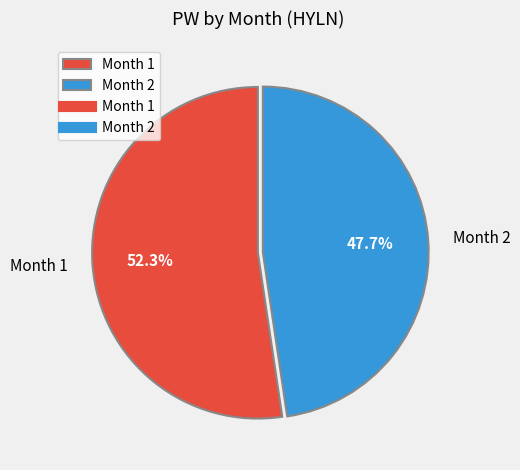

True or false: Month 1 accounts for 66% of the total.

False